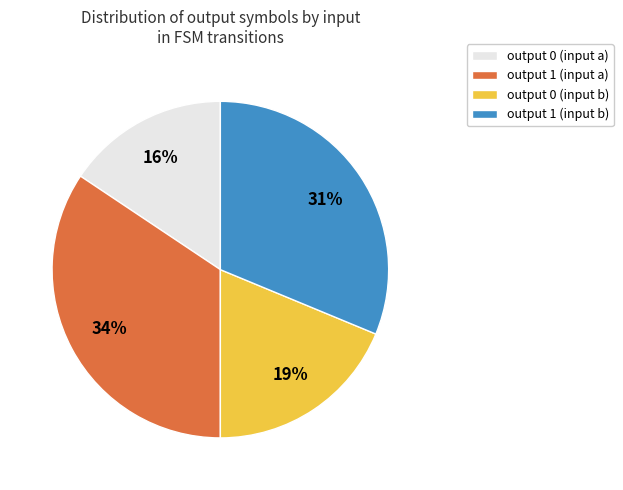

Between output 1 (input b) and output 0 (input b), which is larger?

output 1 (input b)